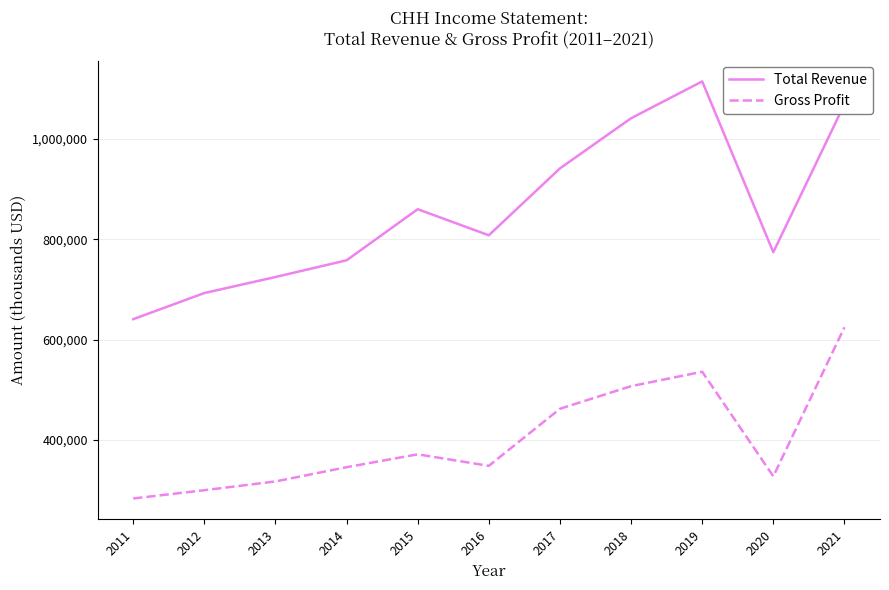

True or false: Total Revenue and Gross Profit cross at least once.

False